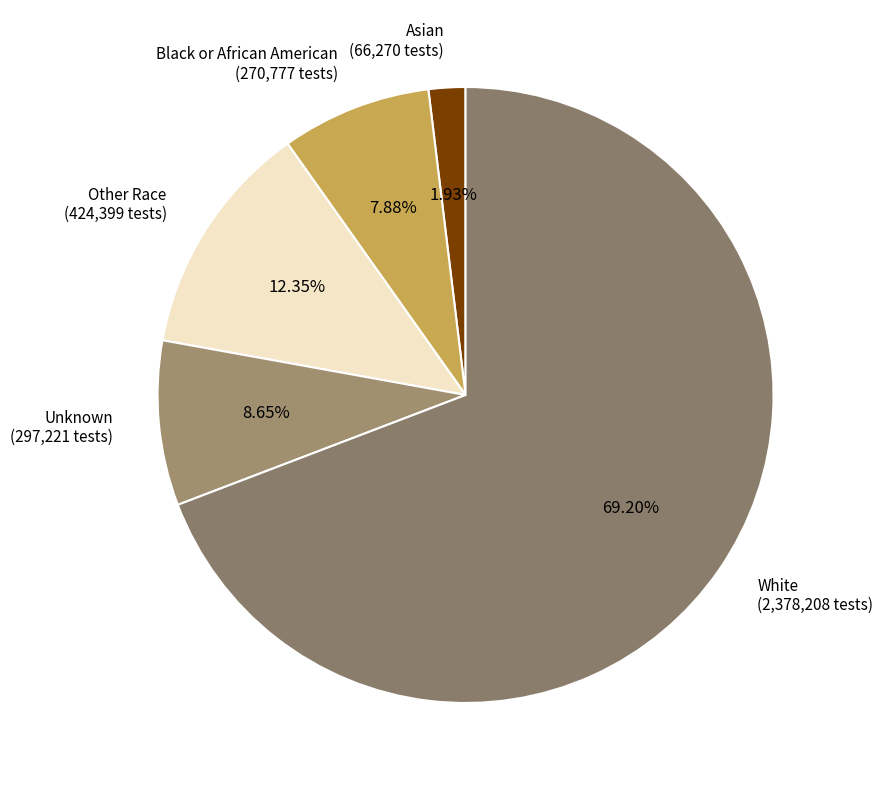

Rank the categories by value from highest to lowest.

White, Other Race, Unknown, Black or African American, Asian